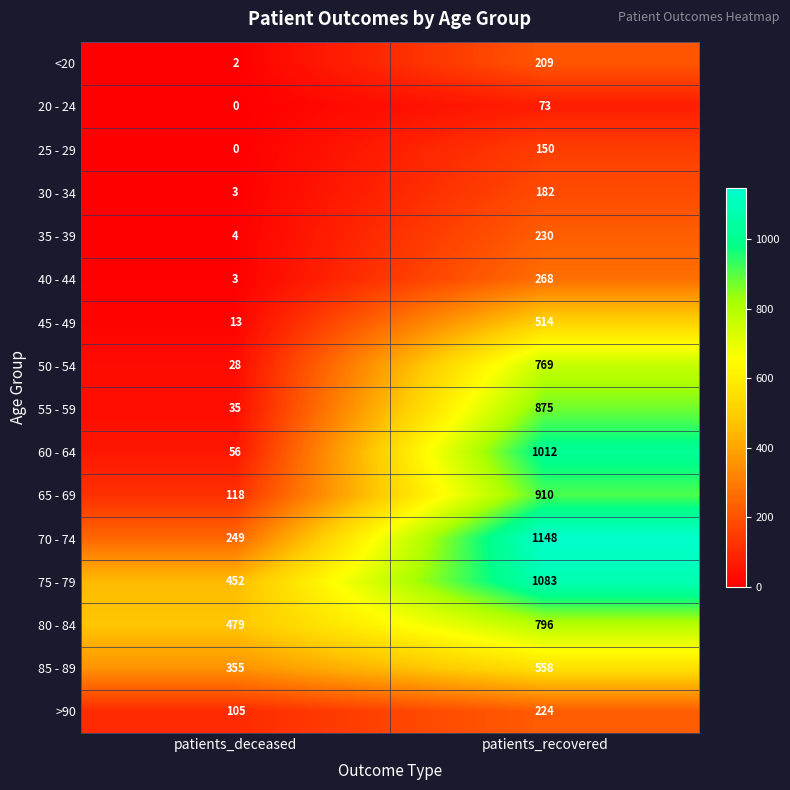

What is the difference between the highest and lowest values at patients_deceased?

479